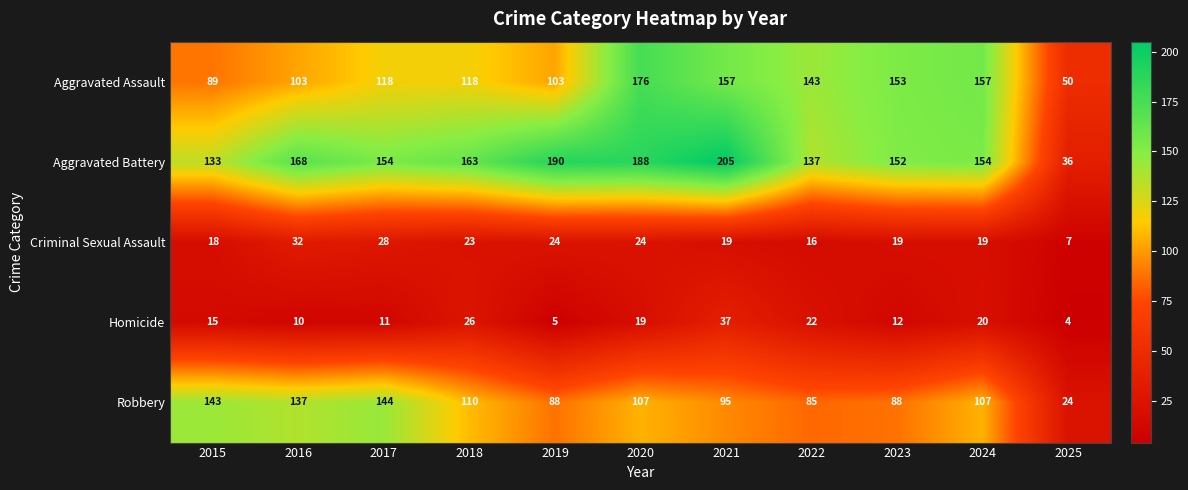

Which label corresponds to the largest value in the chart?

2021